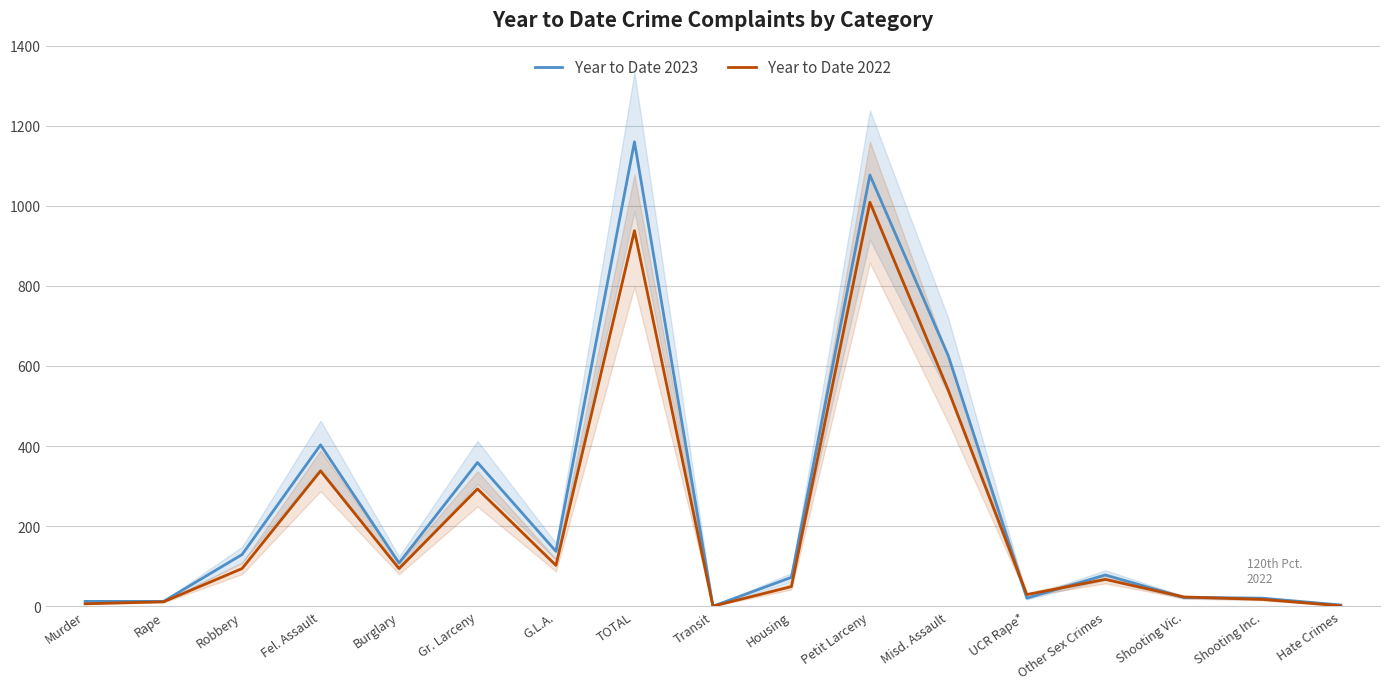

Rank the categories by Year to Date 2023 value from highest to lowest.

TOTAL, Petit Larceny, Misd. Assault, Fel. Assault, Gr. Larceny, G.L.A., Robbery, Burglary, Other Sex Crimes, Housing, Shooting Vic., UCR Rape*, Shooting Inc., Murder, Rape, Hate Crimes, Transit